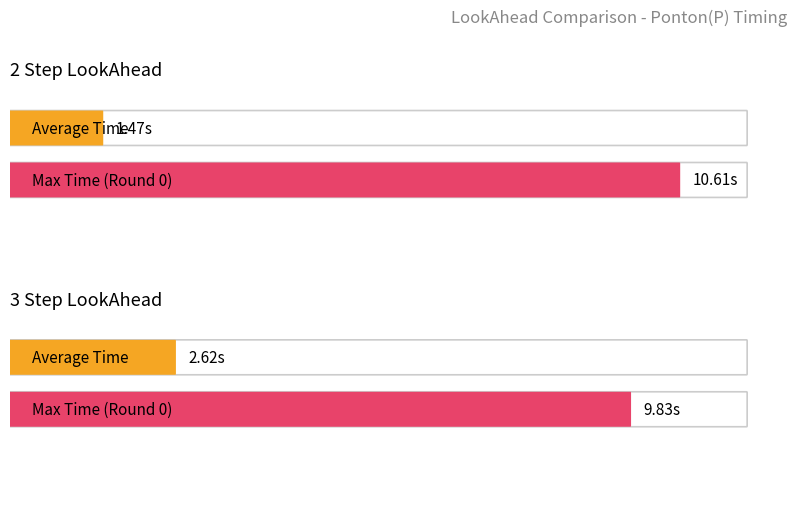

What is the highest value of the Ponton(P) - 2 Step series?

10.6